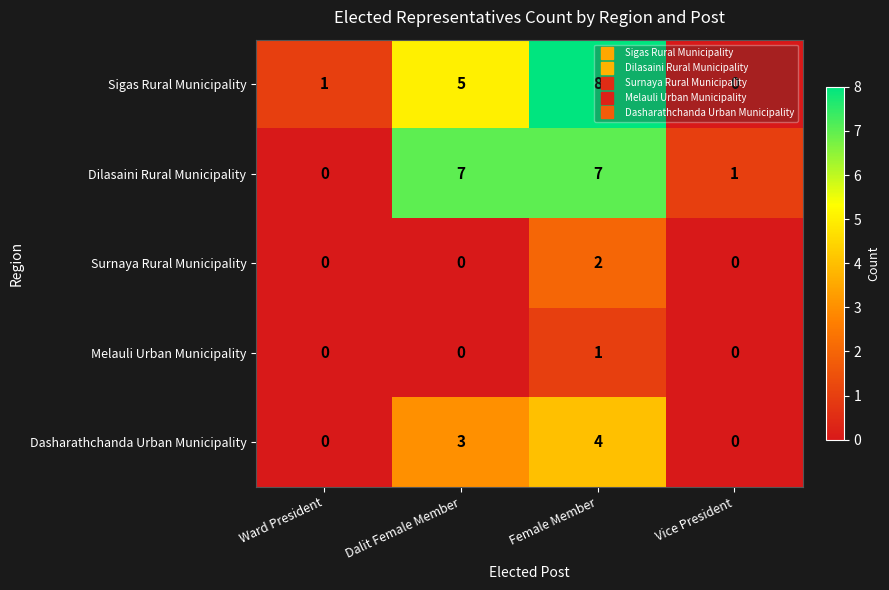

What is the greatest value displayed?

8